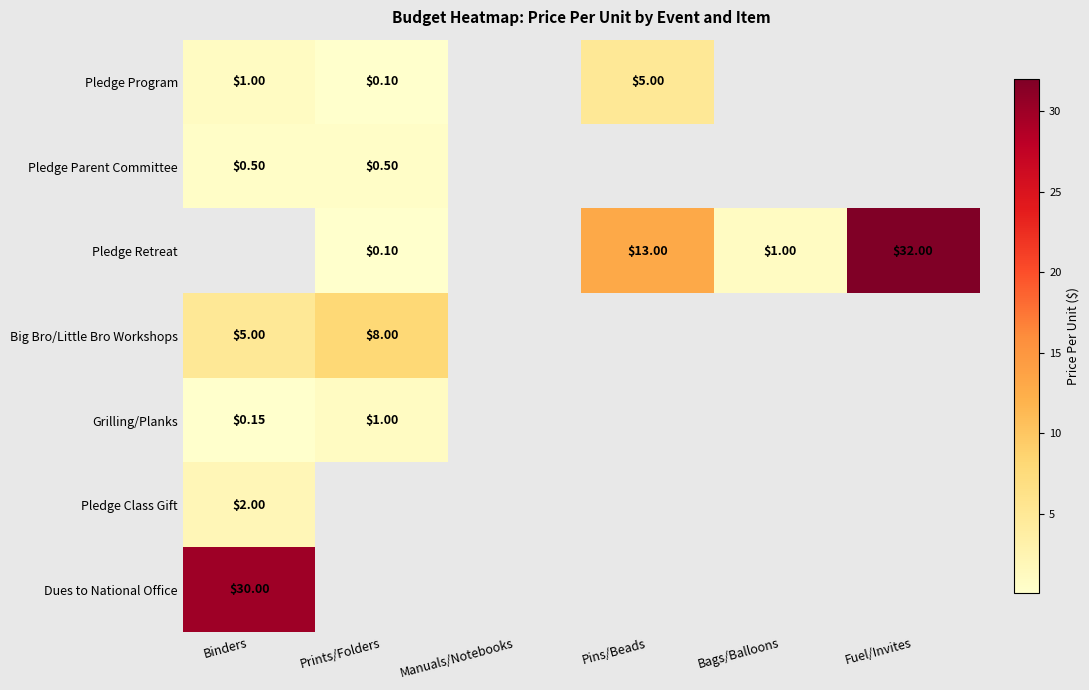

Is it true that Grilling/Planks equals 0.6 at Prints/Folders?

False